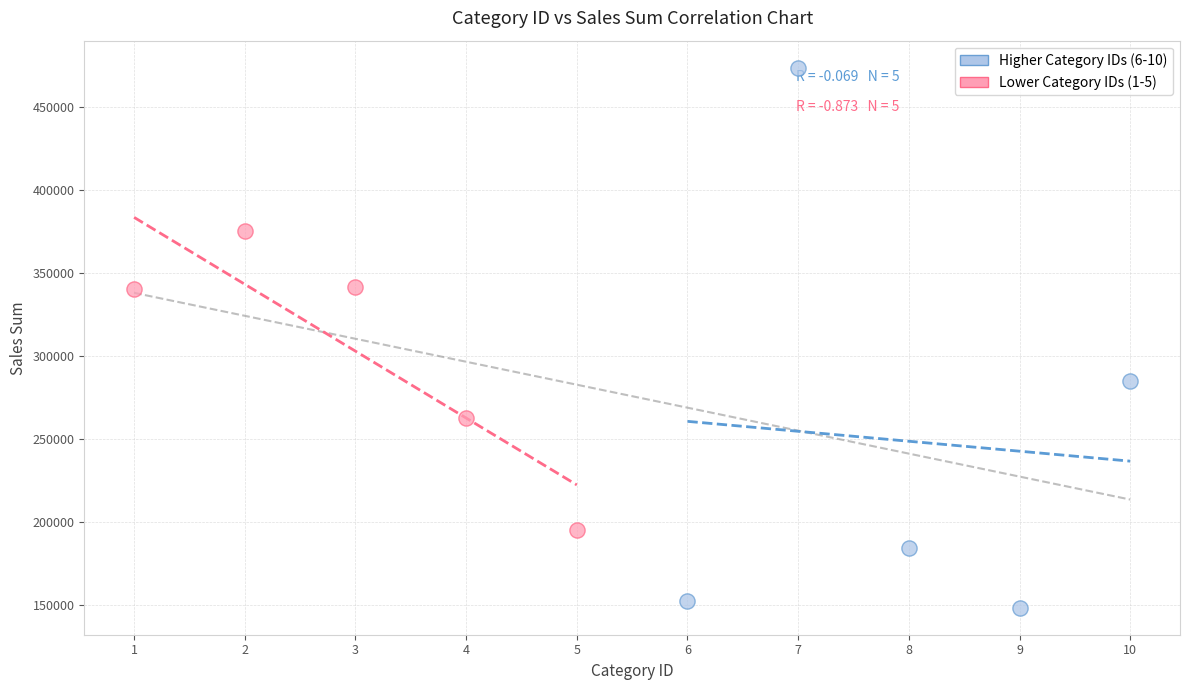

Which series reaches the minimum Y coordinate?

Higher Category IDs (6-10)